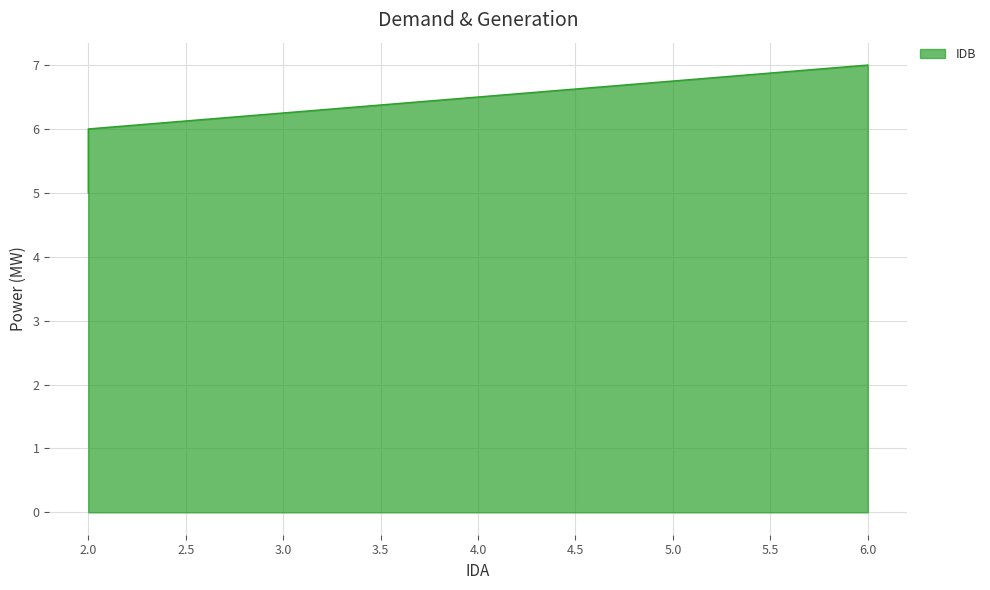

Rank the categories by value from lowest to highest.

2, 2, 6